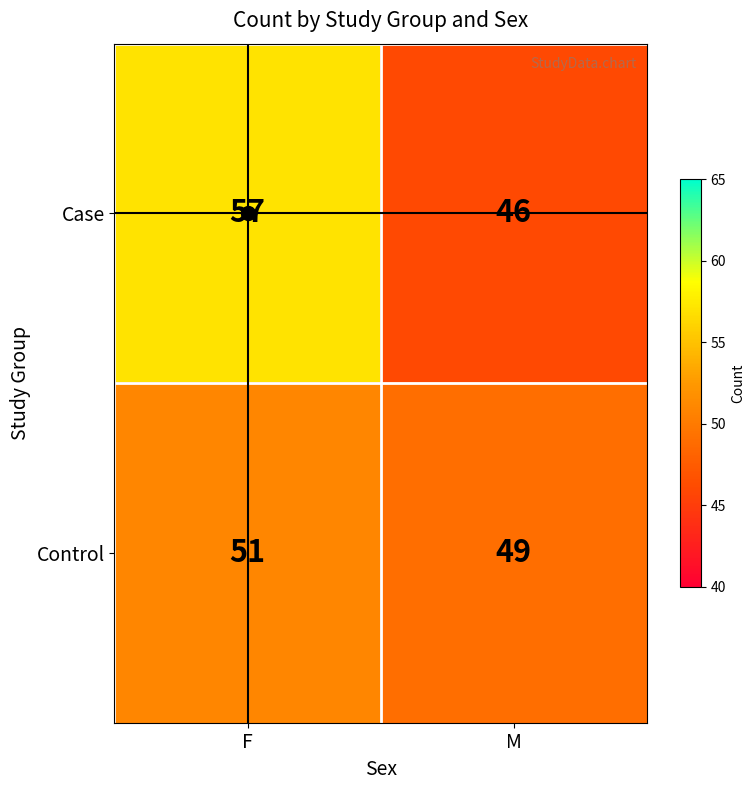

What is the total value across all series at M?

95